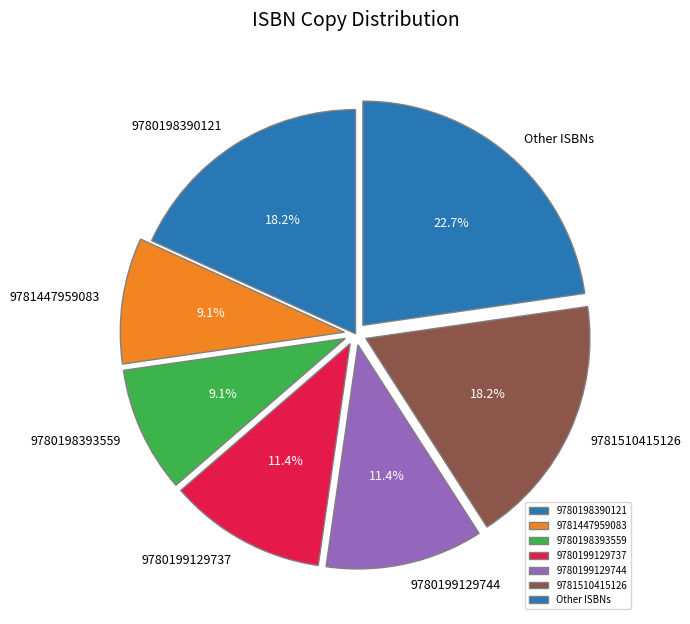

What is the largest slice in the pie chart?

Other ISBNs